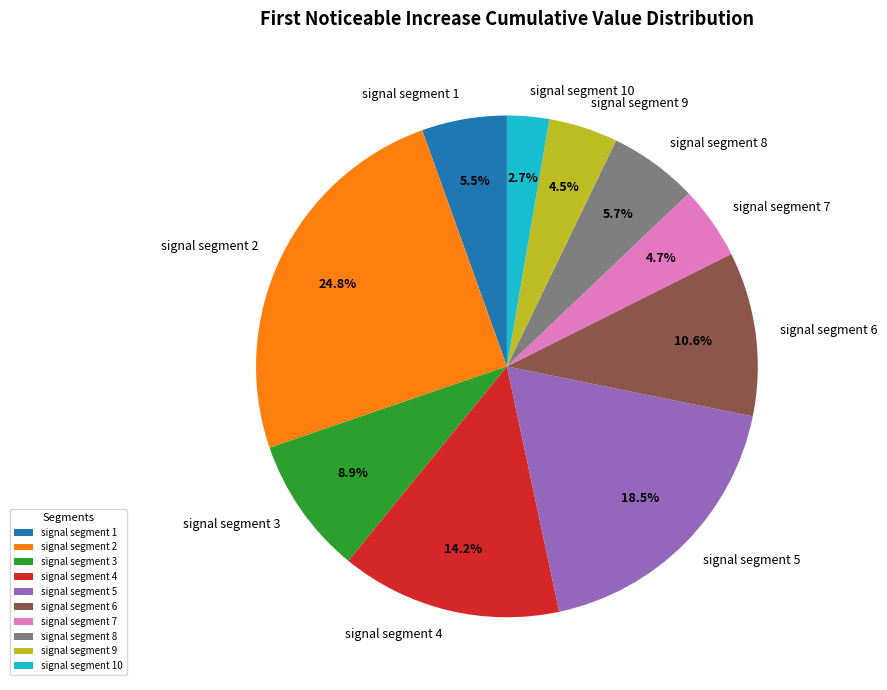

Is signal segment 7 the majority of the pie?

No